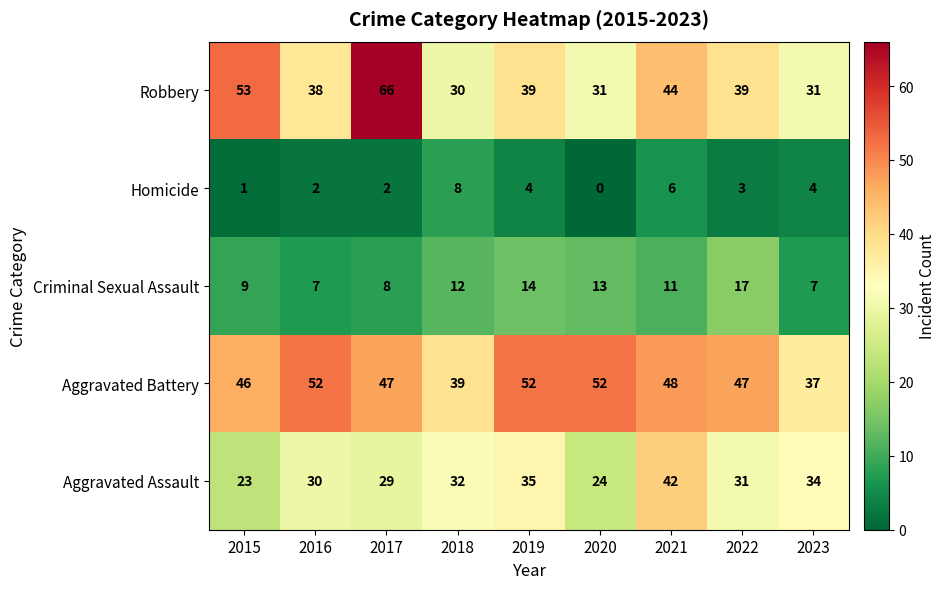

What is the total value across all series at 2017?

152